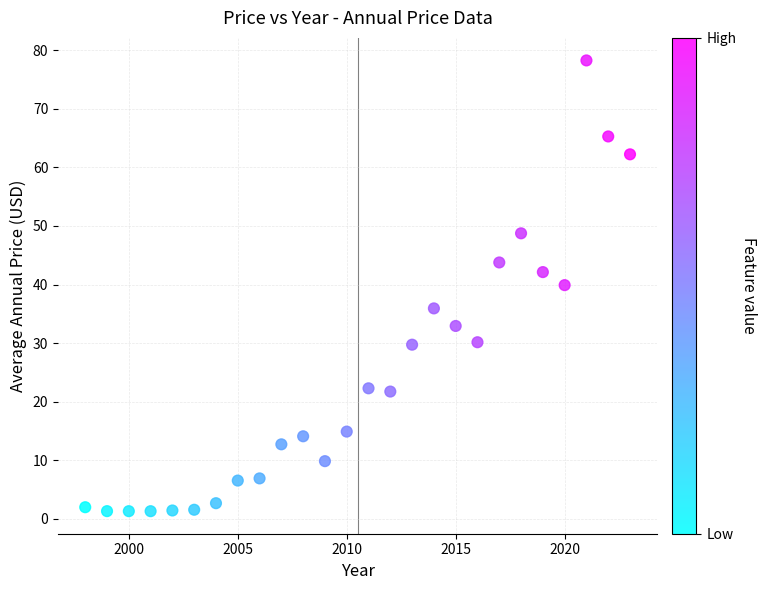

What is the range of Y values (max minus min)?

77.0